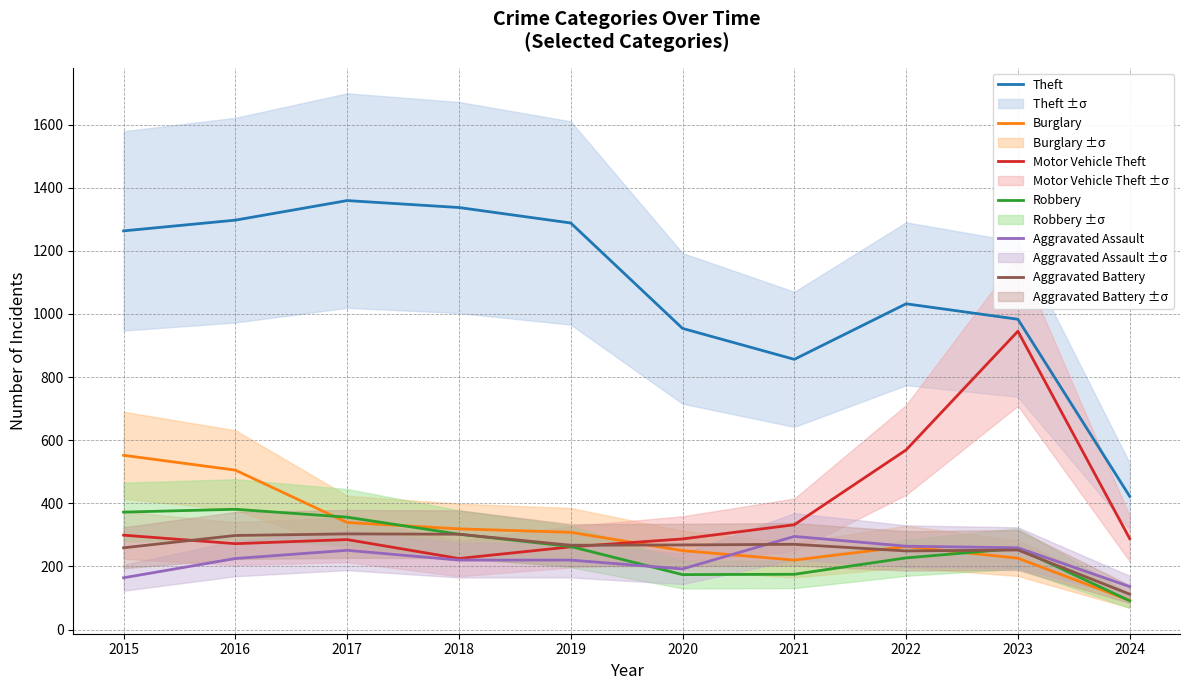

What is the difference between the maximum and minimum values in the Burglary series?

460